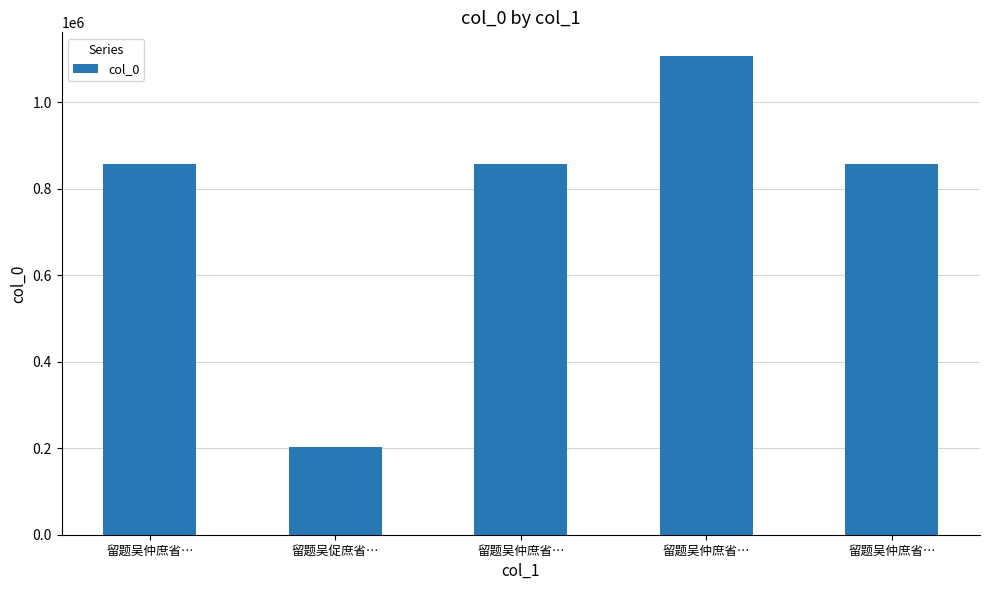

Rank the categories by value from highest to lowest.

留题吴仲庶省…, 留题吴仲庶省…, 留题吴仲庶省…, 留题吴仲庶省…, 留题吴促庶省…